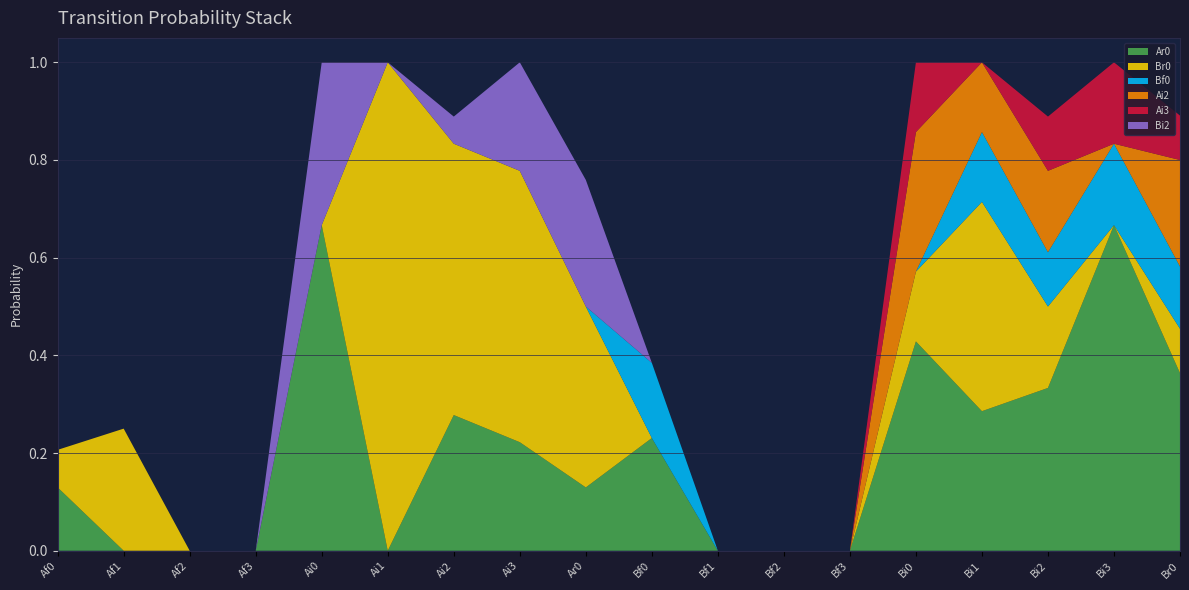

Reading left to right, list all the values displayed in this chart.

Ar0: Af0=0.1	Af1=0.0	Af2=0.0	Af3=0.0	Ai0=0.7	Ai1=0.0	Ai2=0.3	Ai3=0.2	Ar0=0.1	Bf0=0.2	Bf1=0.0	Bf2=0.0	Bf3=0.0	Bi0=0.4	Bi1=0.3	Bi2=0.3	Bi3=0.7	Br0=0.4
Br0: Af0=0.1	Af1=0.2	Af2=0.0	Af3=0.0	Ai0=0.0	Ai1=1.0	Ai2=0.6	Ai3=0.6	Ar0=0.4	Bf0=0.0	Bf1=0.0	Bf2=0.0	Bf3=0.0	Bi0=0.1	Bi1=0.4	Bi2=0.2	Bi3=0.0	Br0=0.1
Bf0: Af0=0.0	Af1=0.0	Af2=0.0	Af3=0.0	Ai0=0.0	Ai1=0.0	Ai2=0.0	Ai3=0.0	Ar0=0.0	Bf0=0.2	Bf1=0.0	Bf2=0.0	Bf3=0.0	Bi0=0.0	Bi1=0.1	Bi2=0.1	Bi3=0.2	Br0=0.1
Ai2: Af0=0.0	Af1=0.0	Af2=0.0	Af3=0.0	Ai0=0.0	Ai1=0.0	Ai2=0.0	Ai3=0.0	Ar0=0.0	Bf0=0.0	Bf1=0.0	Bf2=0.0	Bf3=0.0	Bi0=0.3	Bi1=0.1	Bi2=0.2	Bi3=0.0	Br0=0.2
Ai3: Af0=0.0	Af1=0.0	Af2=0.0	Af3=0.0	Ai0=0.0	Ai1=0.0	Ai2=0.0	Ai3=0.0	Ar0=0.0	Bf0=0.0	Bf1=0.0	Bf2=0.0	Bf3=0.0	Bi0=0.1	Bi1=0.0	Bi2=0.1	Bi3=0.2	Br0=0.1
Bi2: Af0=0.0	Af1=0.0	Af2=0.0	Af3=0.0	Ai0=0.3	Ai1=0.0	Ai2=0.1	Ai3=0.2	Ar0=0.3	Bf0=0.0	Bf1=0.0	Bf2=0.0	Bf3=0.0	Bi0=0.0	Bi1=0.0	Bi2=0.0	Bi3=0.0	Br0=0.0